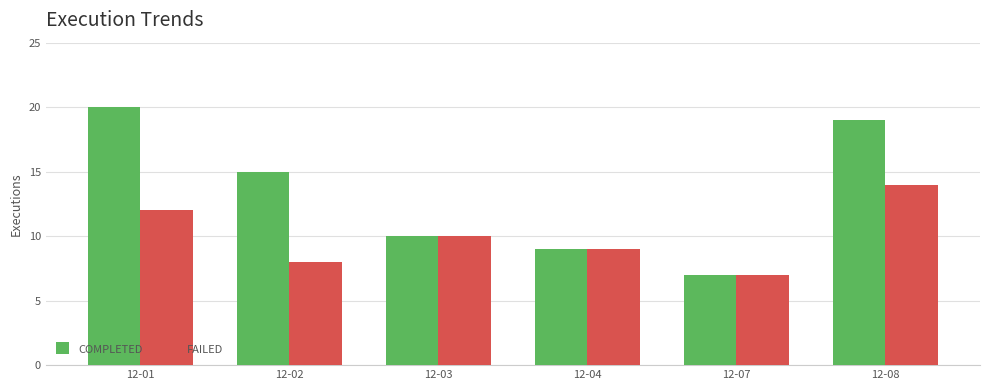

What is the difference between the highest and lowest values at 12-01?

8